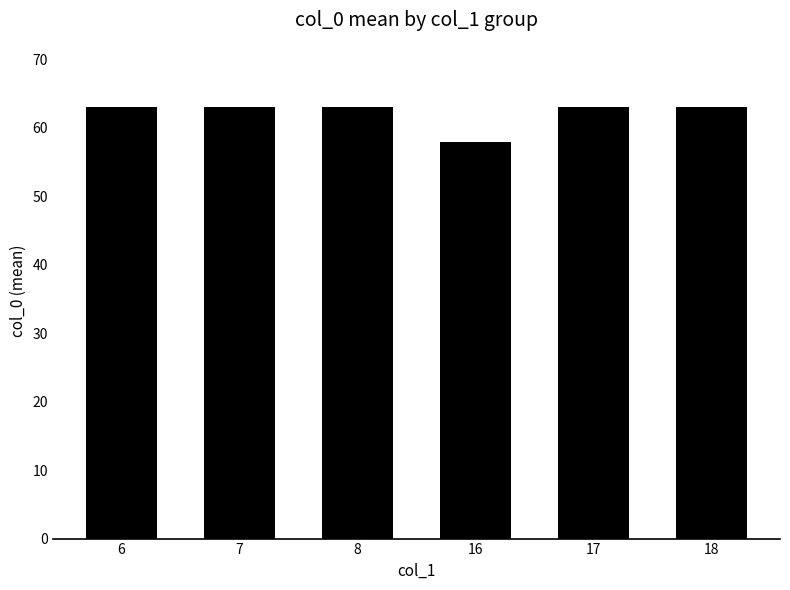

What is the maximum value shown in the chart?

63